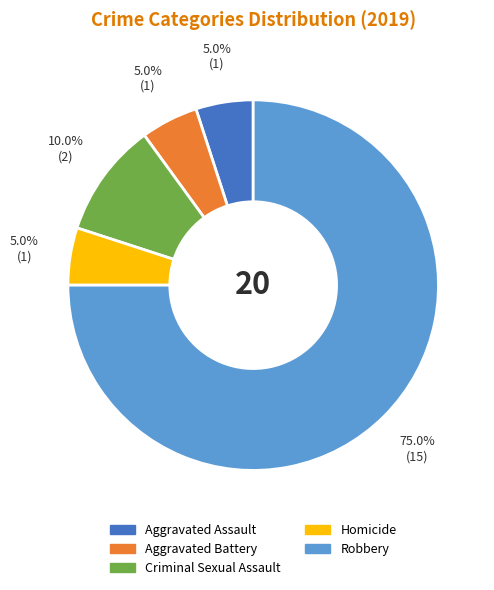

What is the ratio of the value at Homicide to the value at Aggravated Assault?

1.0